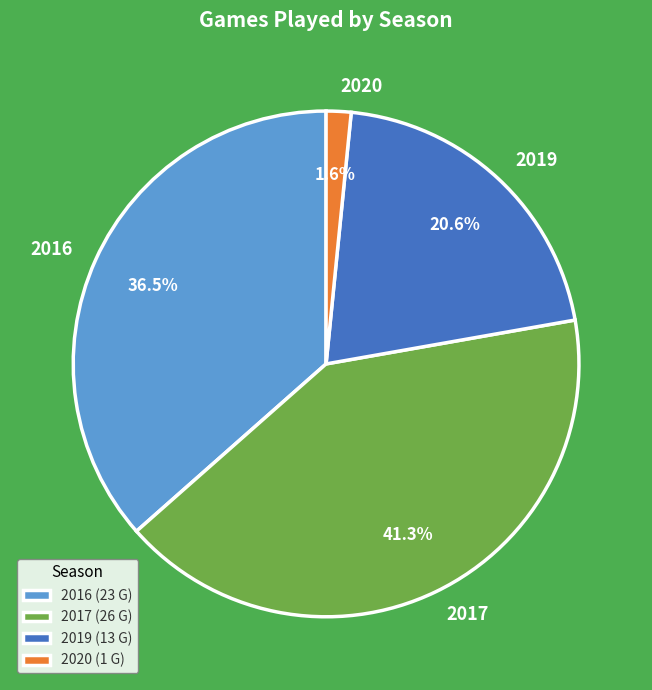

Between 2020 and 2017, which is larger?

2017